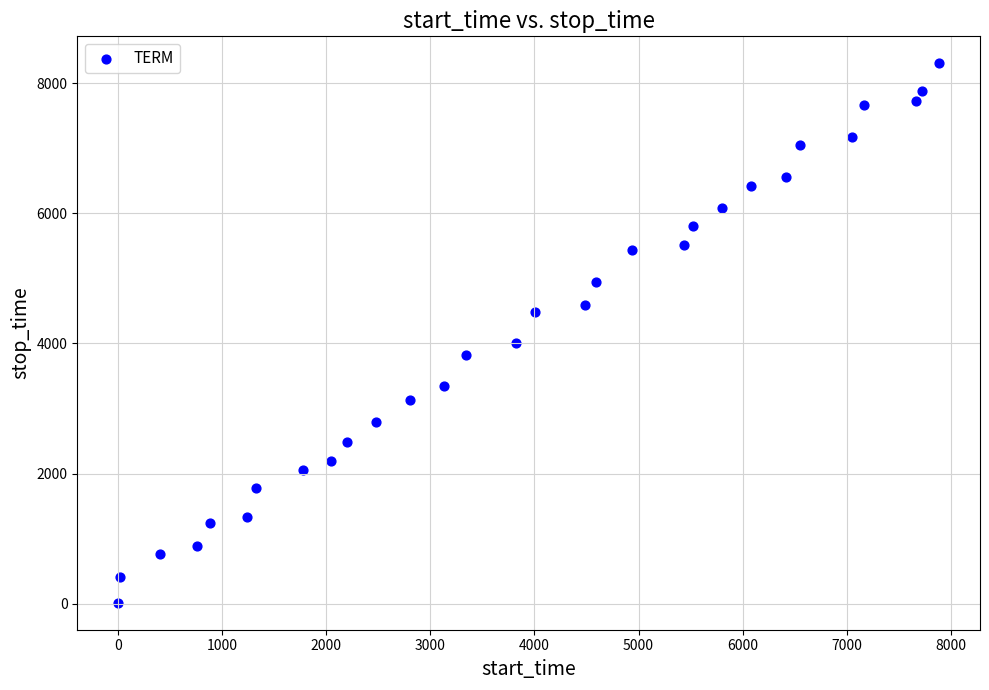

What is the range of Y values (max minus min)?

8295